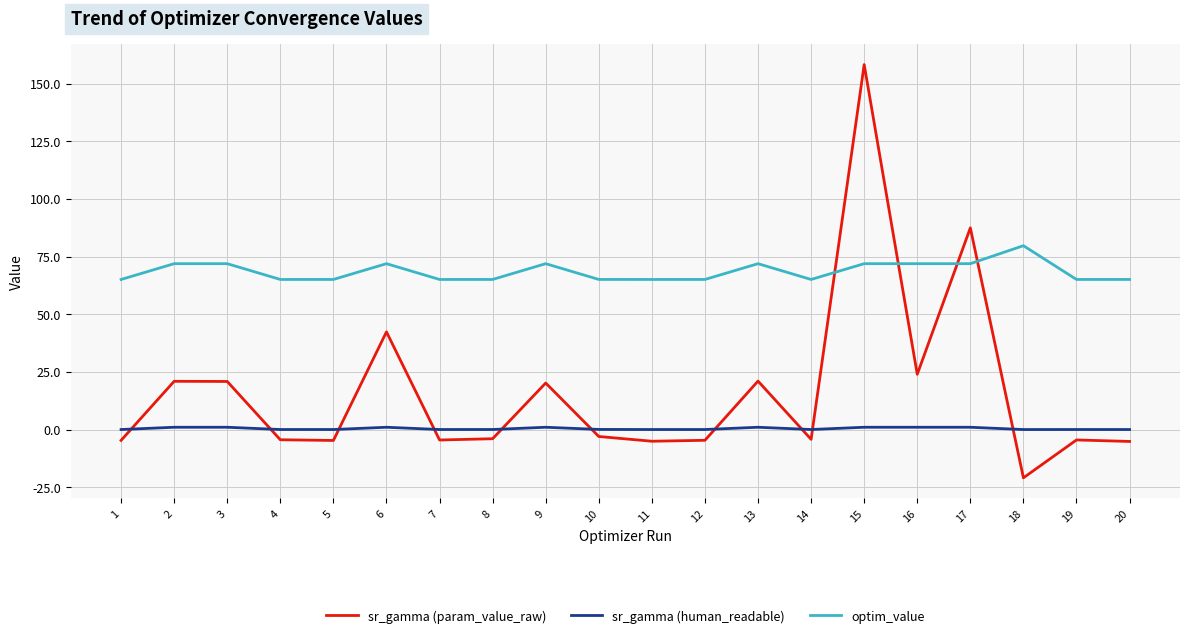

Which series has the largest total across all categories?

optim_value